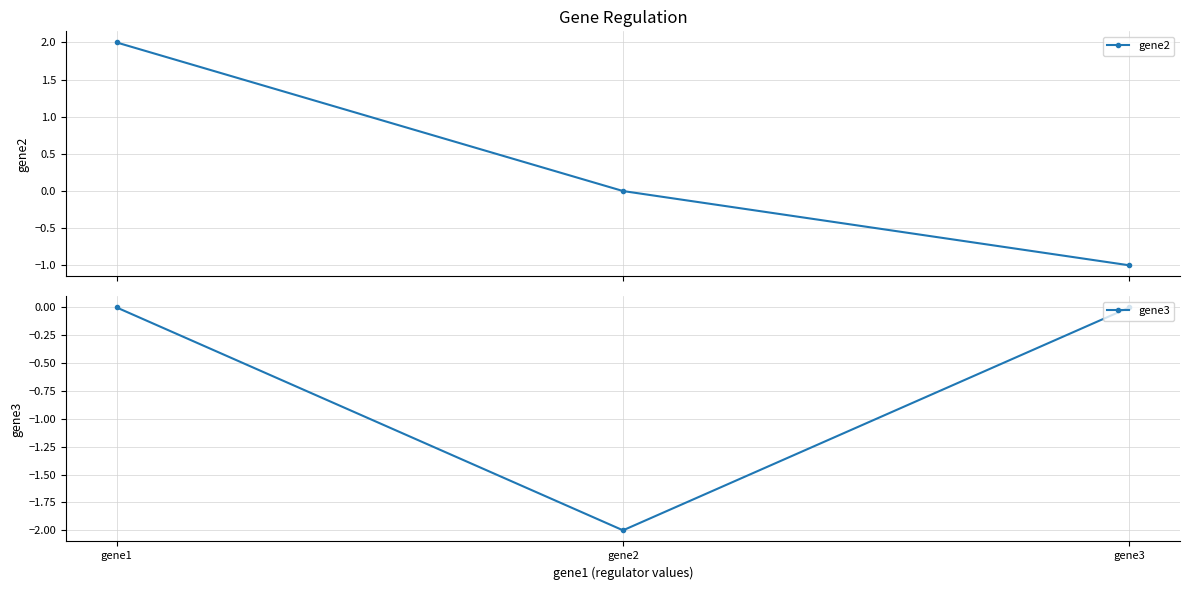

What are all the series names shown in the legend?

gene2, gene3